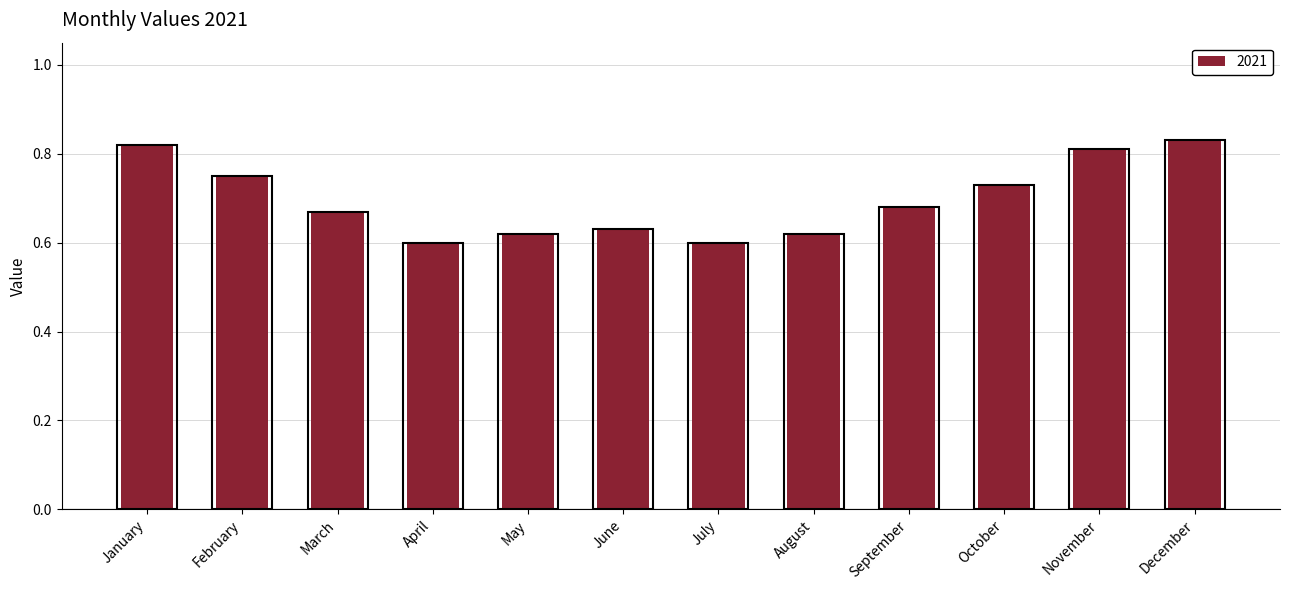

The value at March is 0.2. True or false?

False